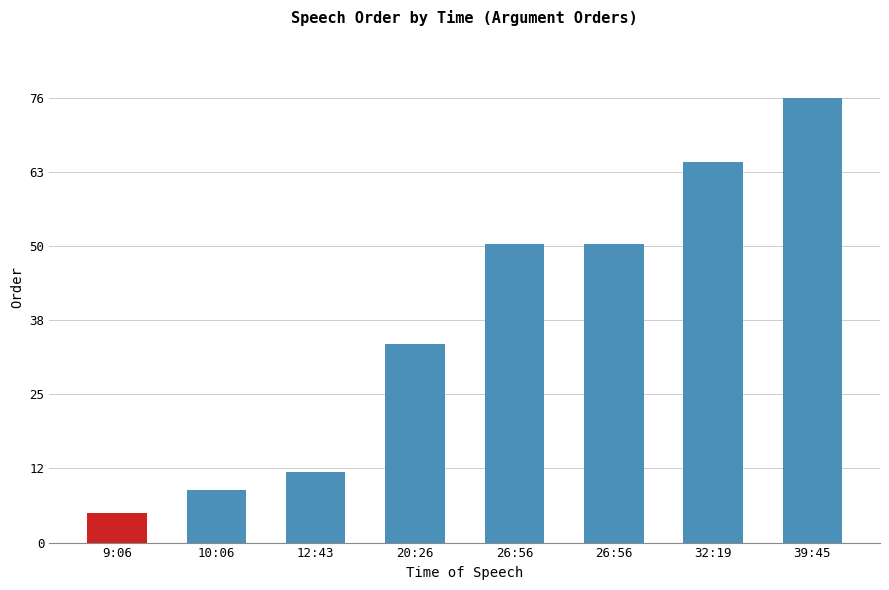

Approximately how many times larger is the value at 39:45 compared to 12:43?

6.3